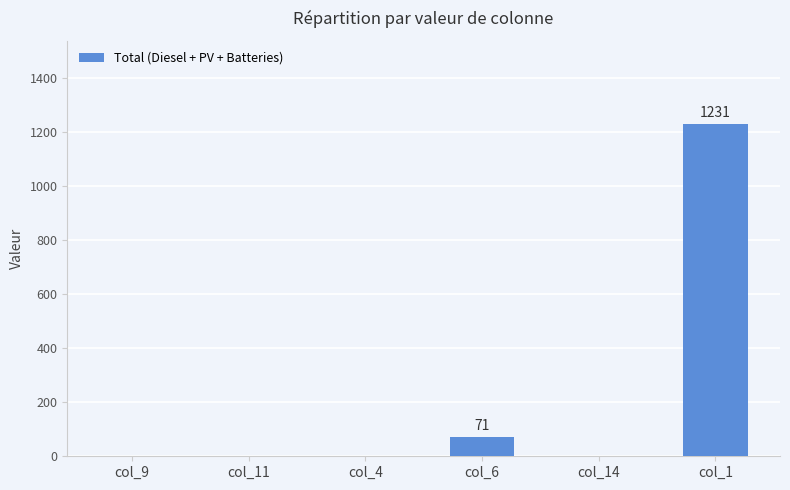

What is the maximum value shown in the chart?

1231